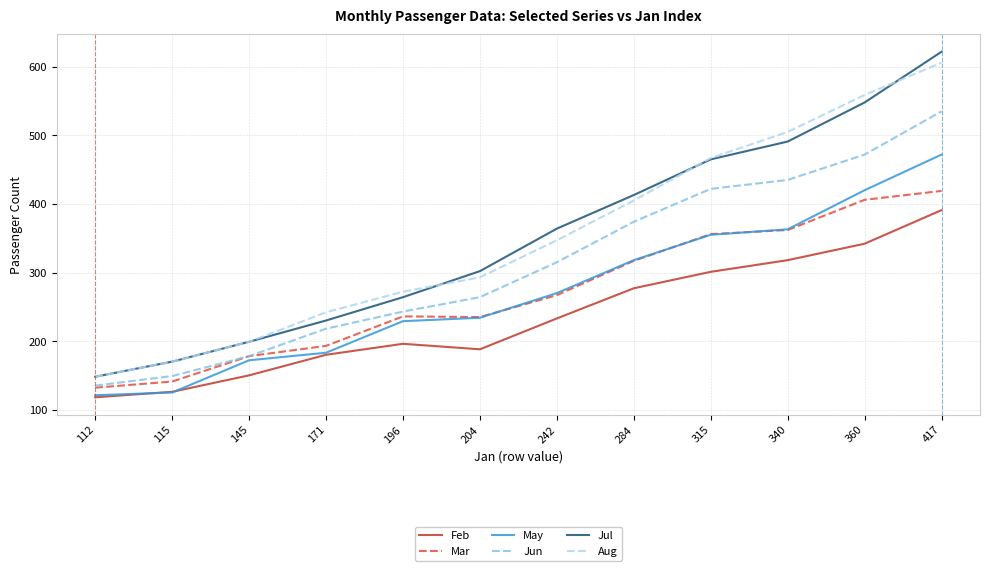

True or false: Jun has a value of 263 at 115.

False